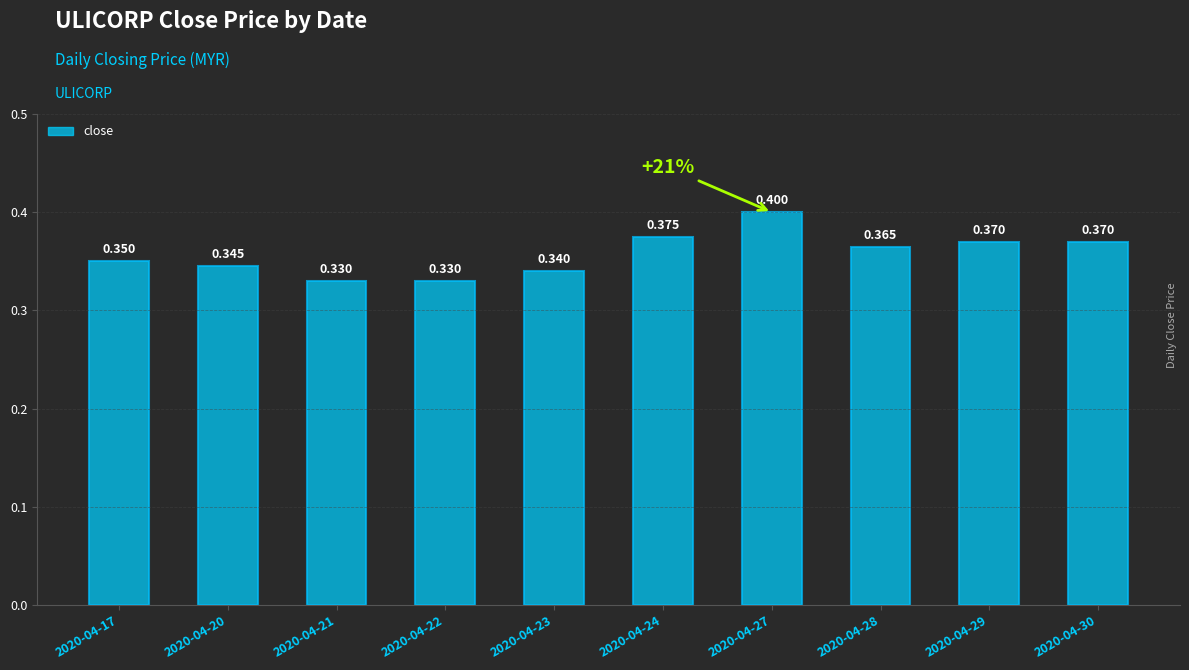

How many bars are there in total?

10